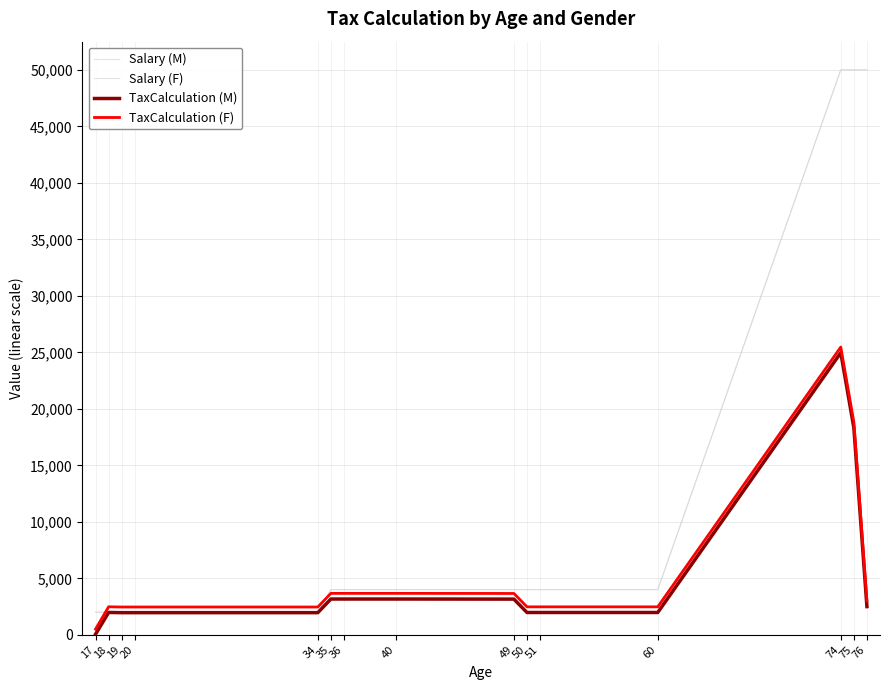

Which series has the widest spread of values?

Salary (M)